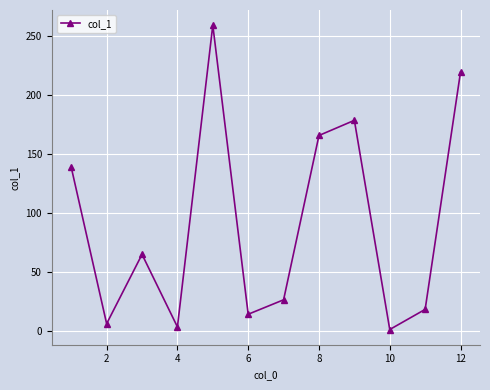

What is the average value?

91.5